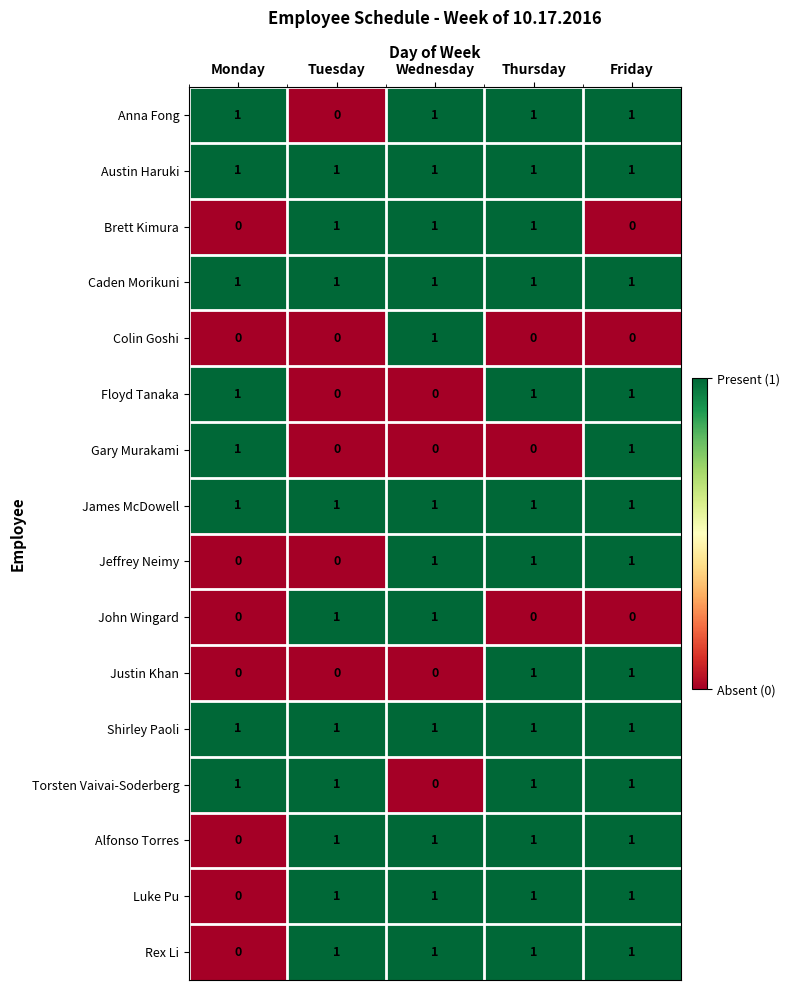

Is it true that James McDowell equals 2 at Wednesday?

False